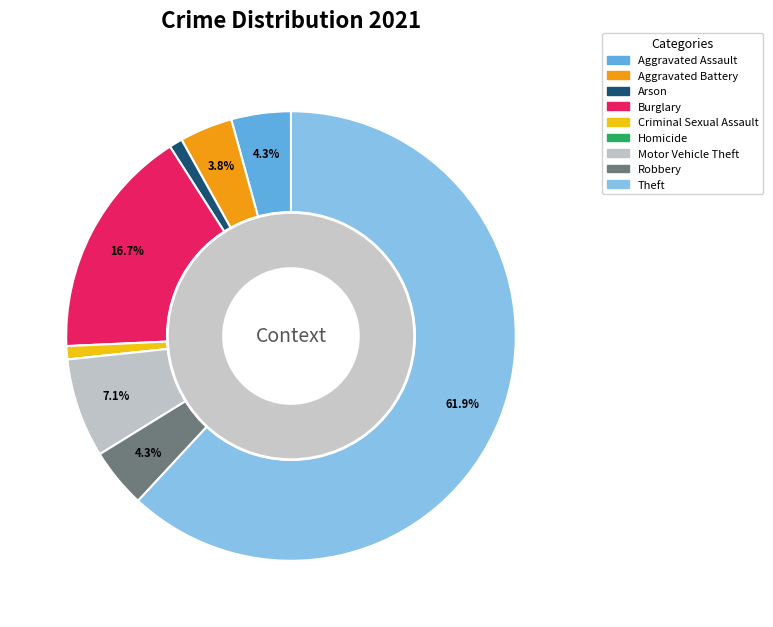

What percentage is the Robbery slice, to the nearest percent?

4%